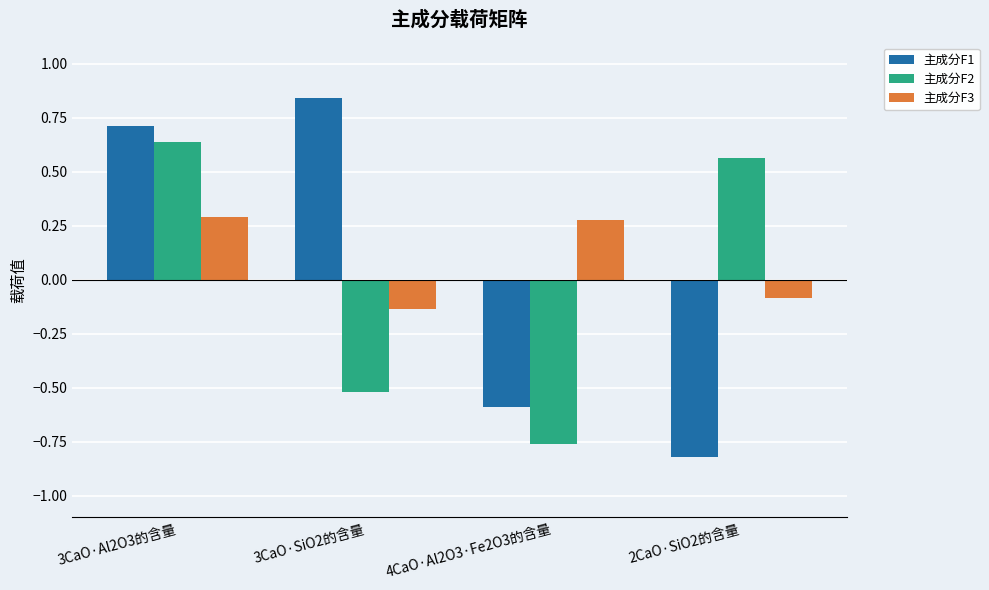

What is the label of the 3rd bar from the right?

3CaO·SiO2的含量